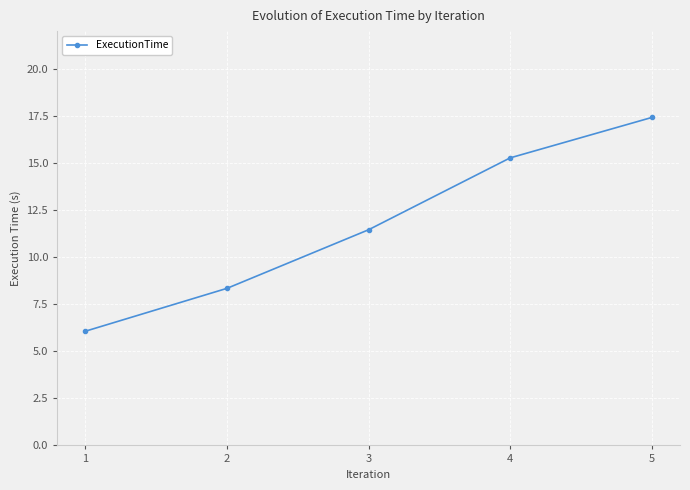

Reading left to right, what are all the values shown in this chart?

1=6.1	2=8.3	3=11.5	4=15.3	5=17.4